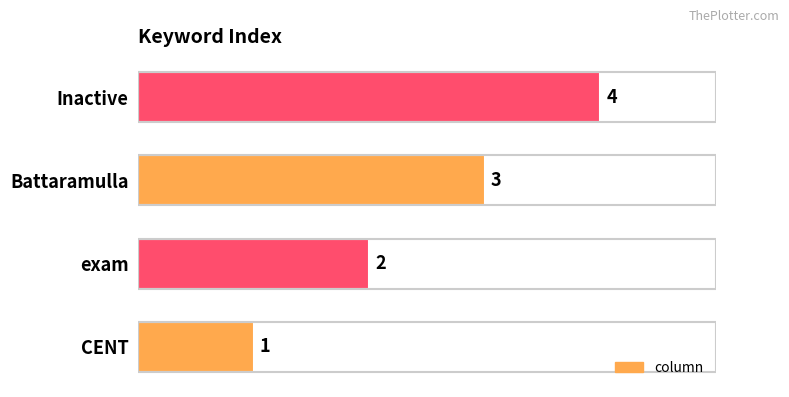

At which label is the value closest to 2?

exam